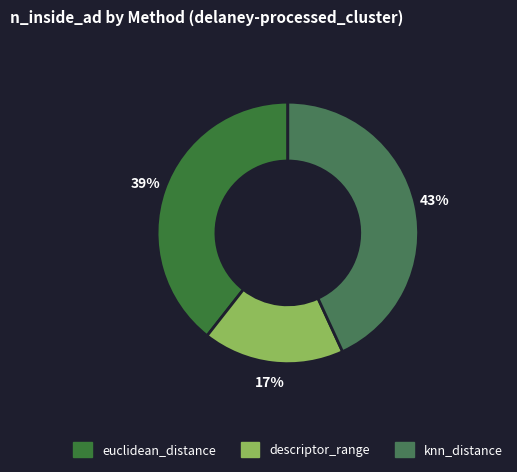

What is the ratio of the value at euclidean_distance to the value at knn_distance?

0.9